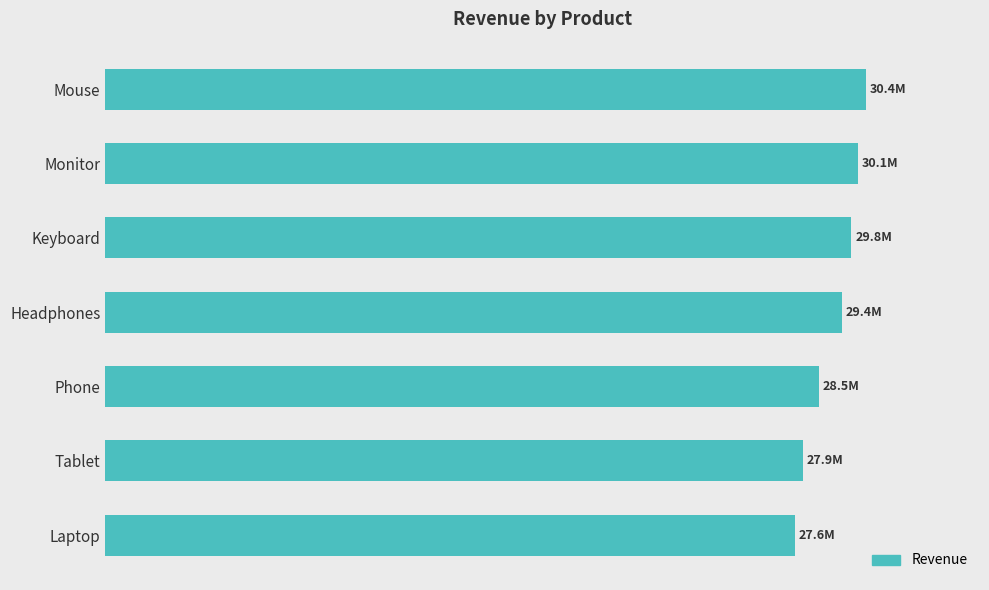

Are the bars horizontal?

Yes